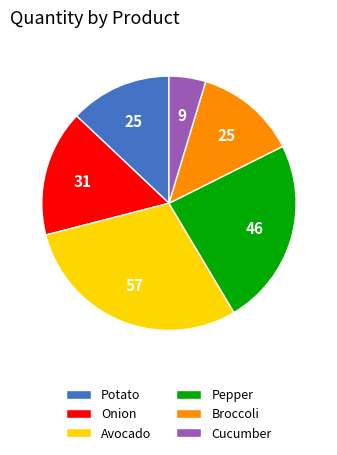

Combined, do Avocado and Pepper account for over 50%?

Yes